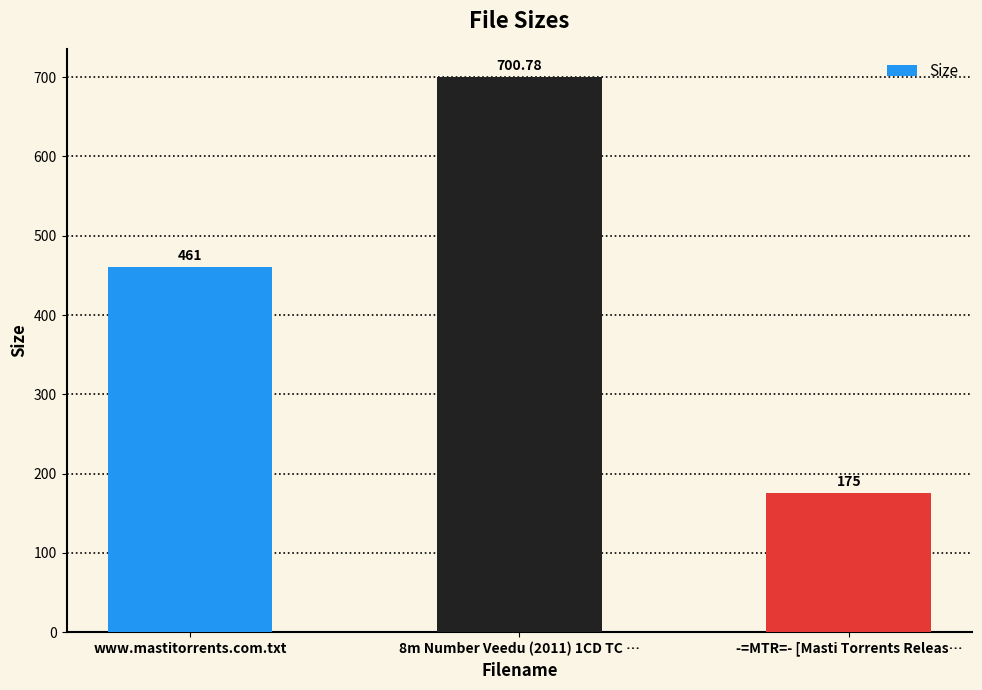

At which category does the chart reach its minimum across all series?

-=MTR=- [Masti Torrents Releas…